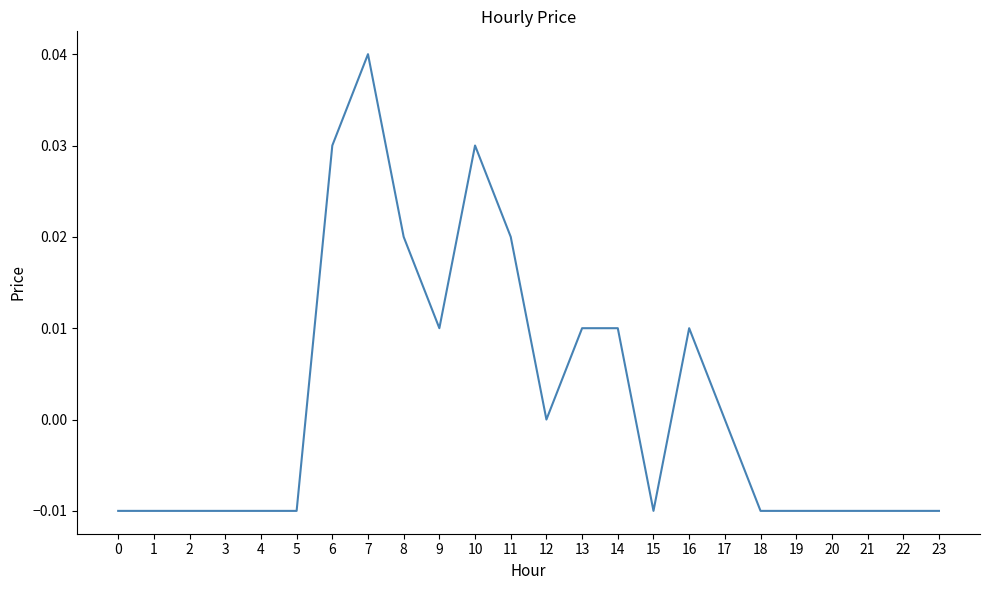

Which label corresponds to the largest value in the chart?

7